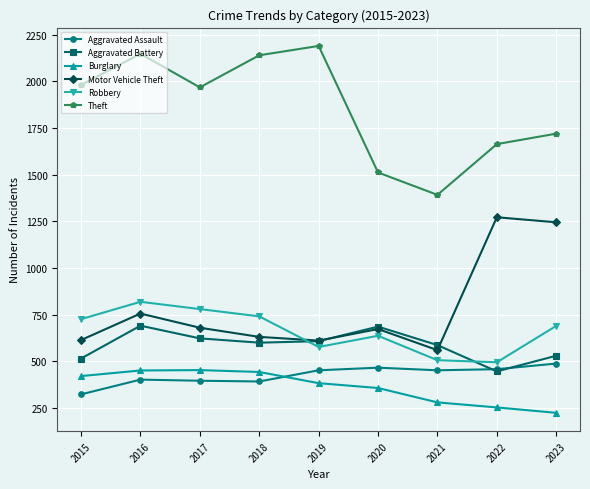

What is the spread (max minus min) of values at 2020?

1155